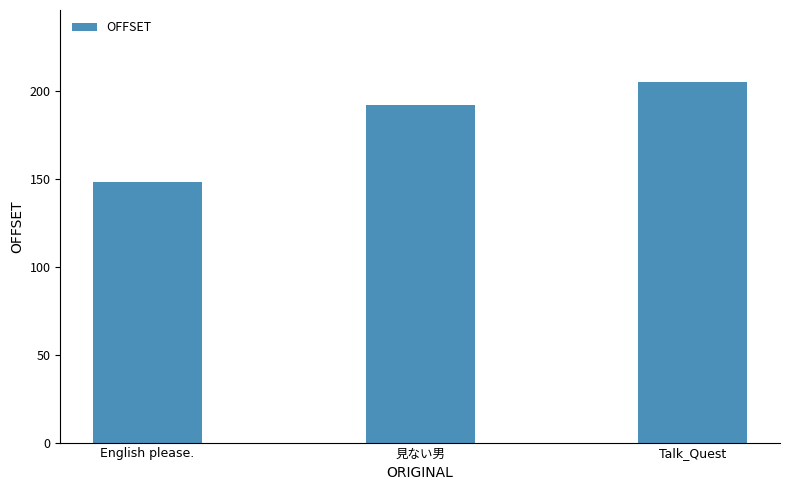

What is the label of the 3rd bar from the left?

Talk_Quest